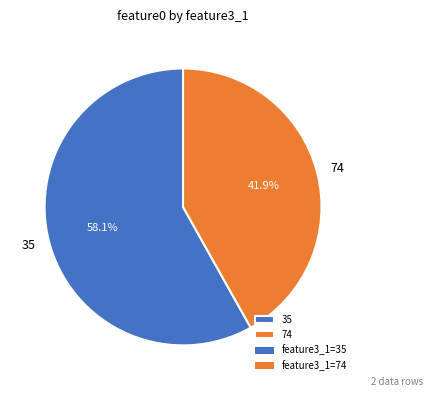

Combined, do 35 and 74 account for over 50%?

Yes